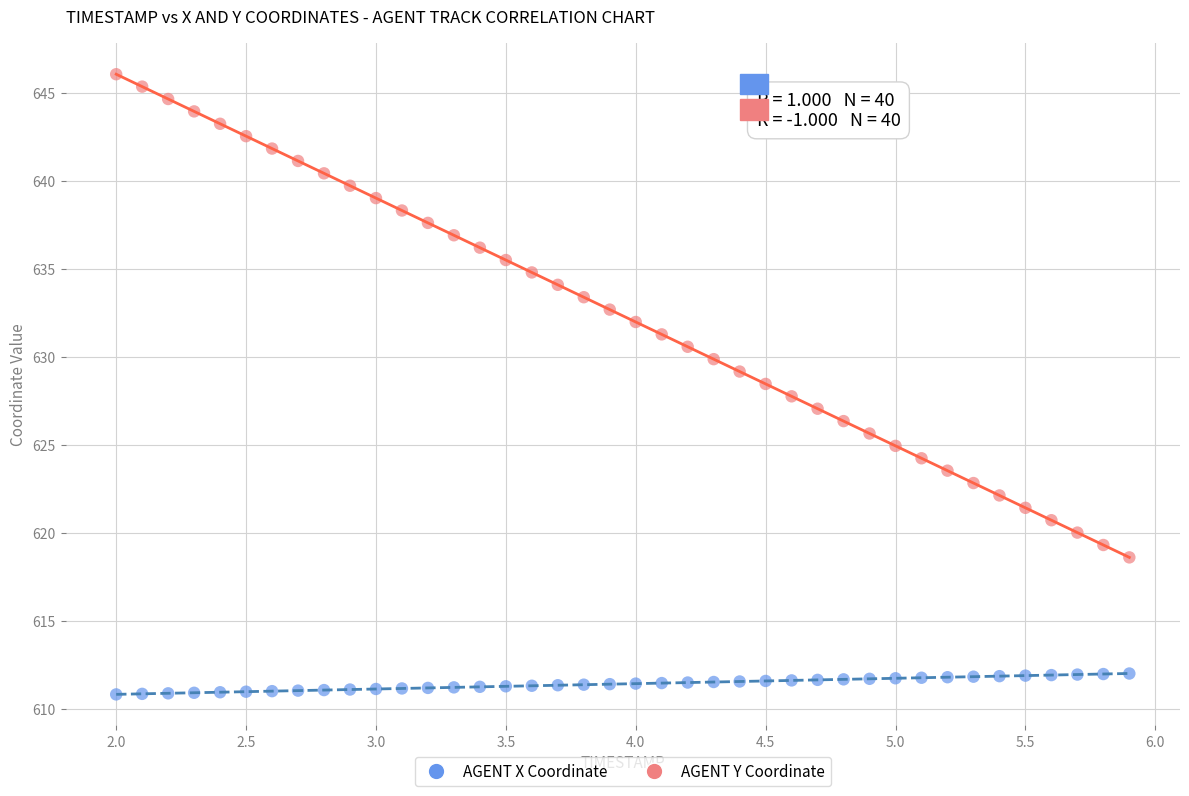

Which series has the largest Y range (max minus min)?

AGENT Y Coordinate